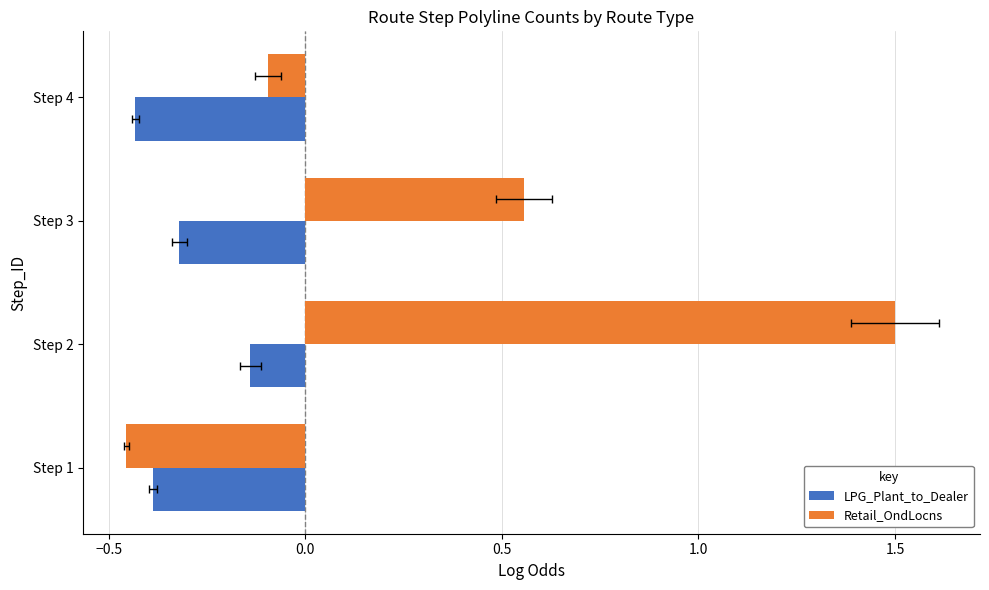

What is the value of the Retail_OndLocns bar at the 1st from the left?

-0.5